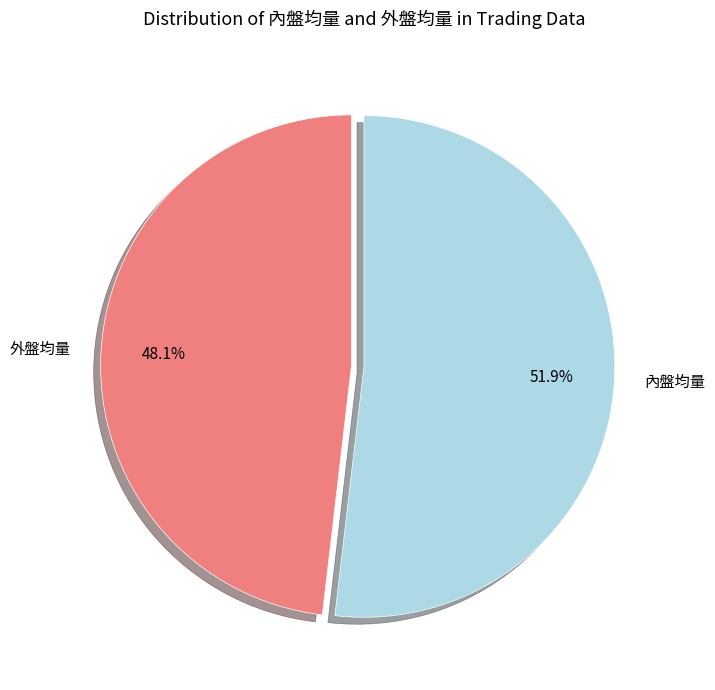

Does 內盤均量 account for over 50% of the chart?

Yes